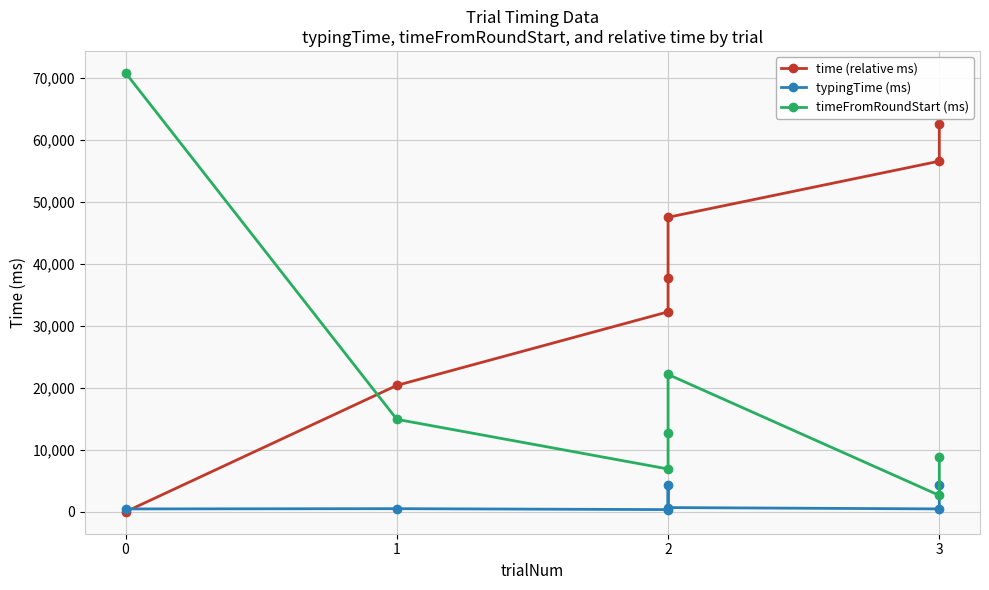

How many times do time (relative ms) and typingTime (ms) cross each other?

1